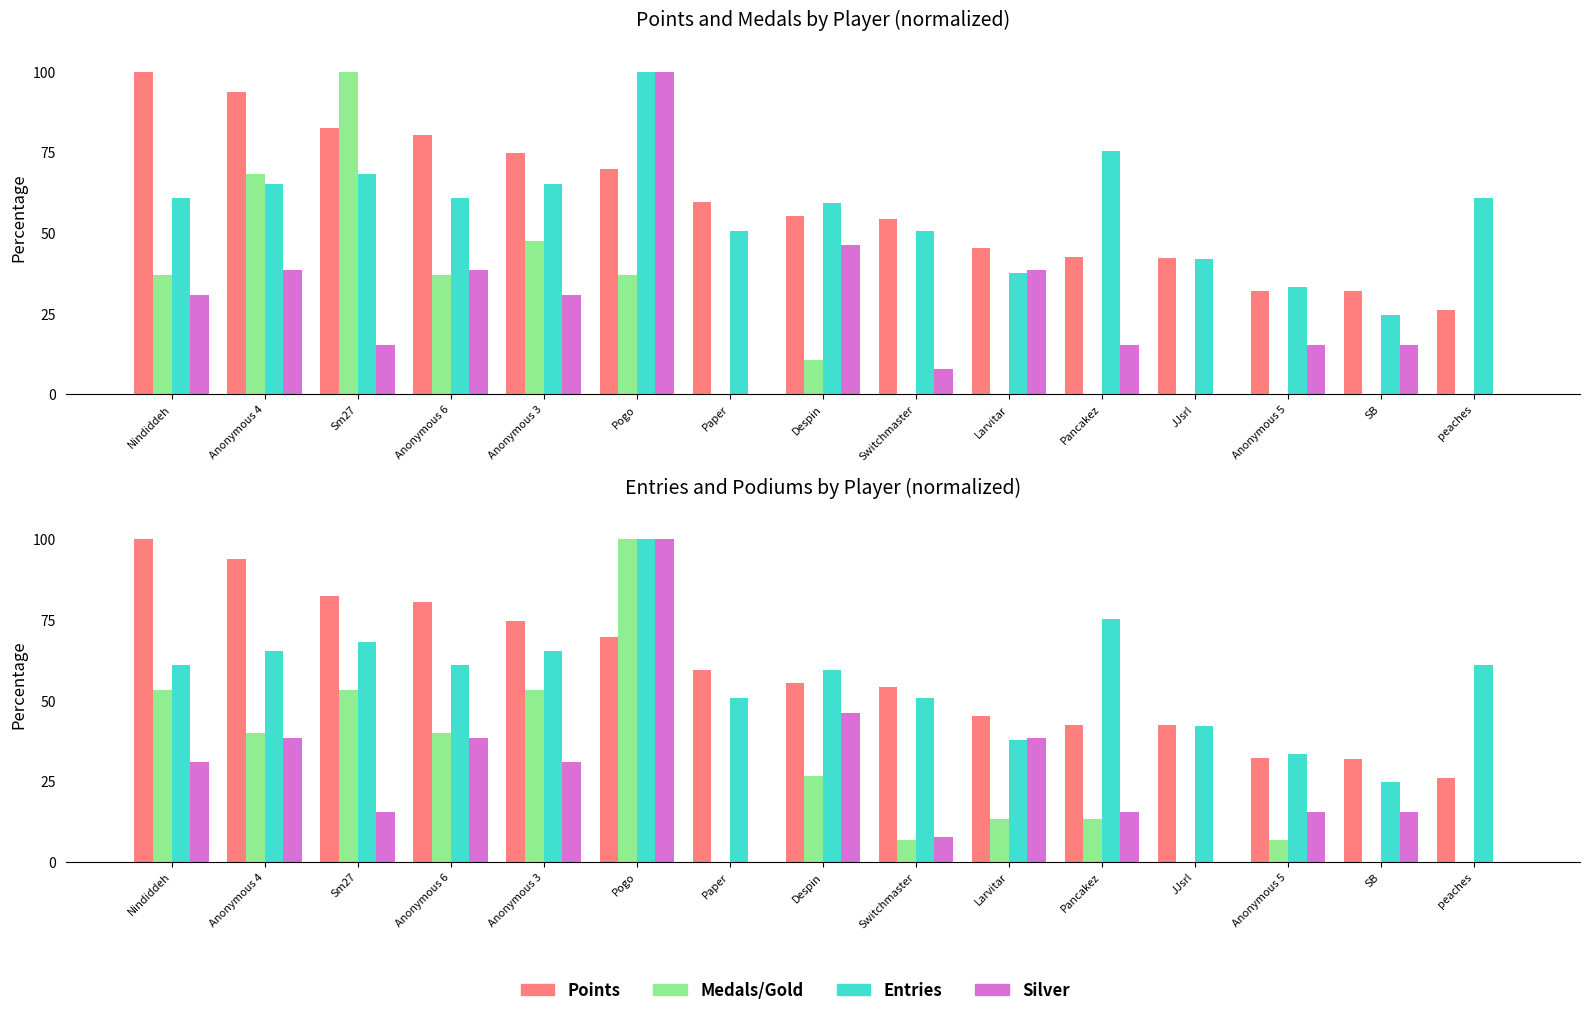

At which category is the sum across all series the highest?

Pogo